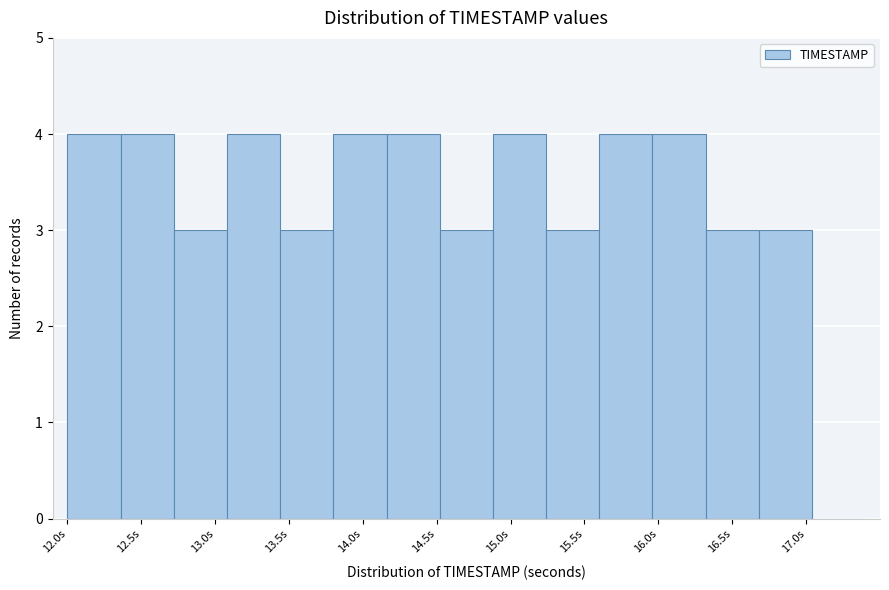

Reading left to right, list every bar in this chart as the range it spans on the x-axis followed by its height. Neither the bar edges nor the heights are printed on the chart, so give them approximately, as read against the axes.

12.00 to 12.36: 4
12.36 to 12.72: 4
12.72 to 13.08: 3
13.08 to 13.44: 4
13.44 to 13.80: 3
13.80 to 14.16: 4
14.16 to 14.52: 4
14.52 to 14.88: 3
14.88 to 15.24: 4
15.24 to 15.60: 3
15.60 to 15.96: 4
15.96 to 16.32: 4
16.32 to 16.68: 3
16.68 to 17.04: 3
17.04 to 17.40: 0